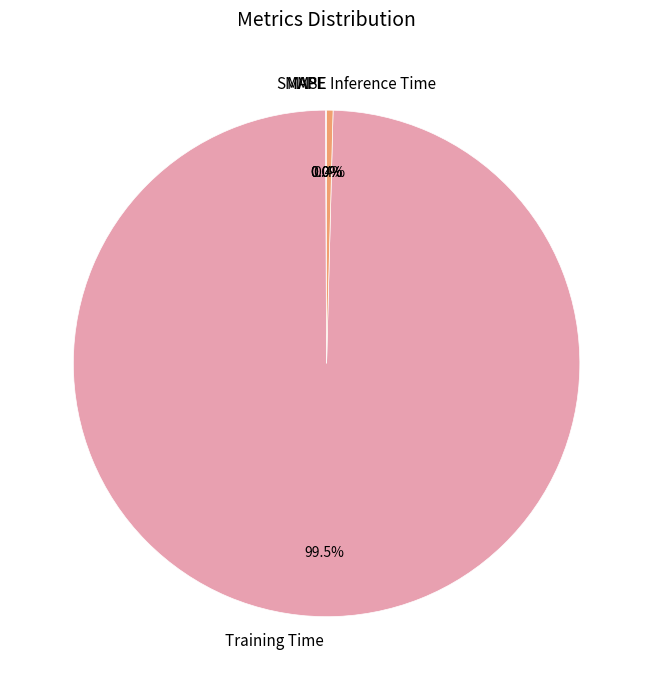

What is the largest slice in the pie chart?

Training Time